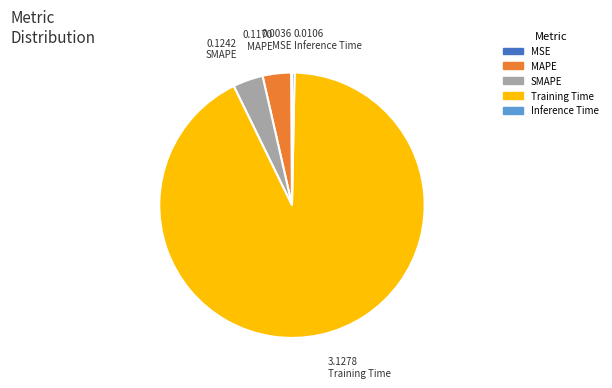

Do MAPE and Training Time together represent more than half of the pie?

Yes